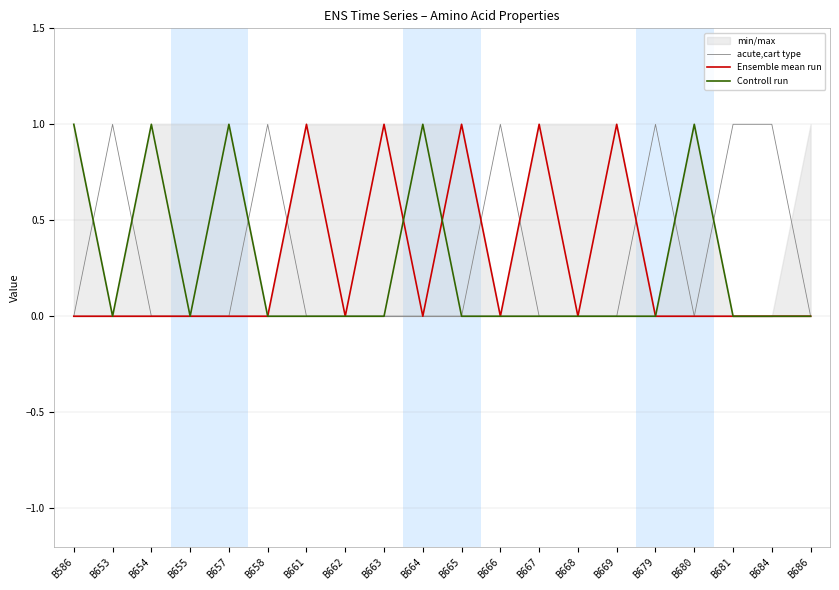

Between which two adjacent categories do Ensemble mean run and acute,cart type first intersect?

B658 and B661